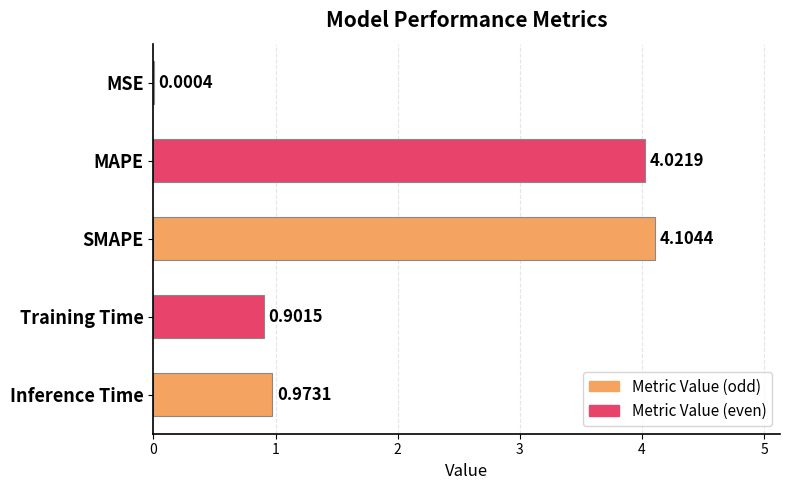

What is the sum of the values at MAPE and Training Time?

4.9